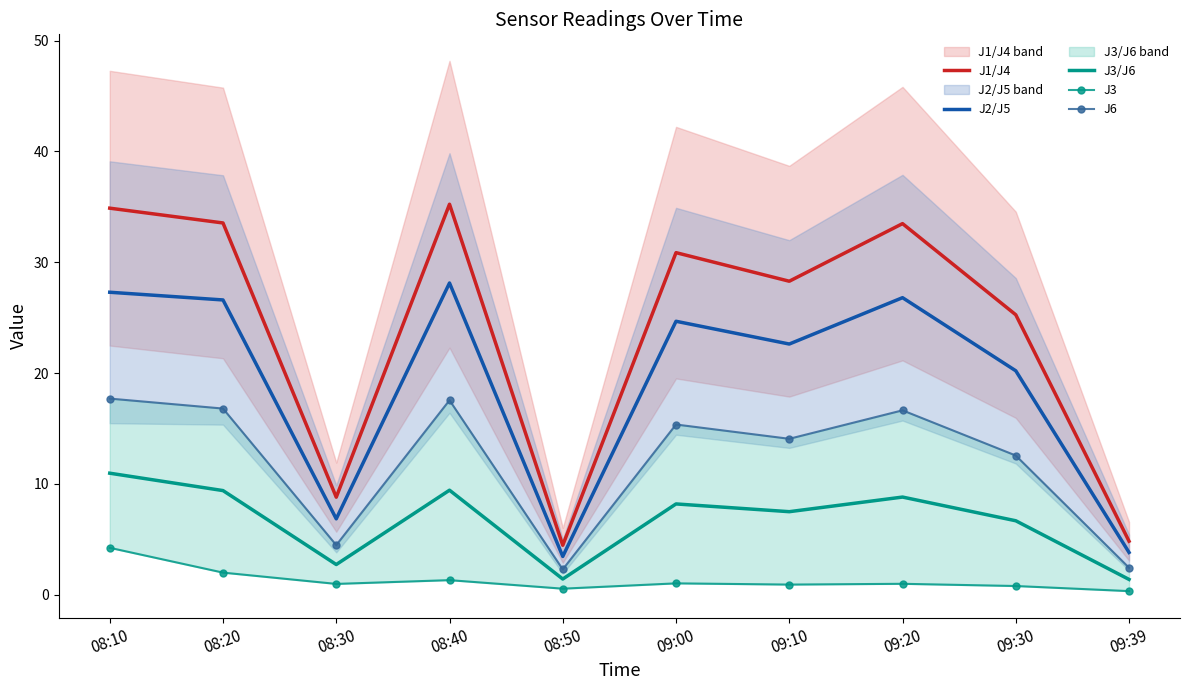

Which series changed the most between 08:50 and 09:10?

J1/J4